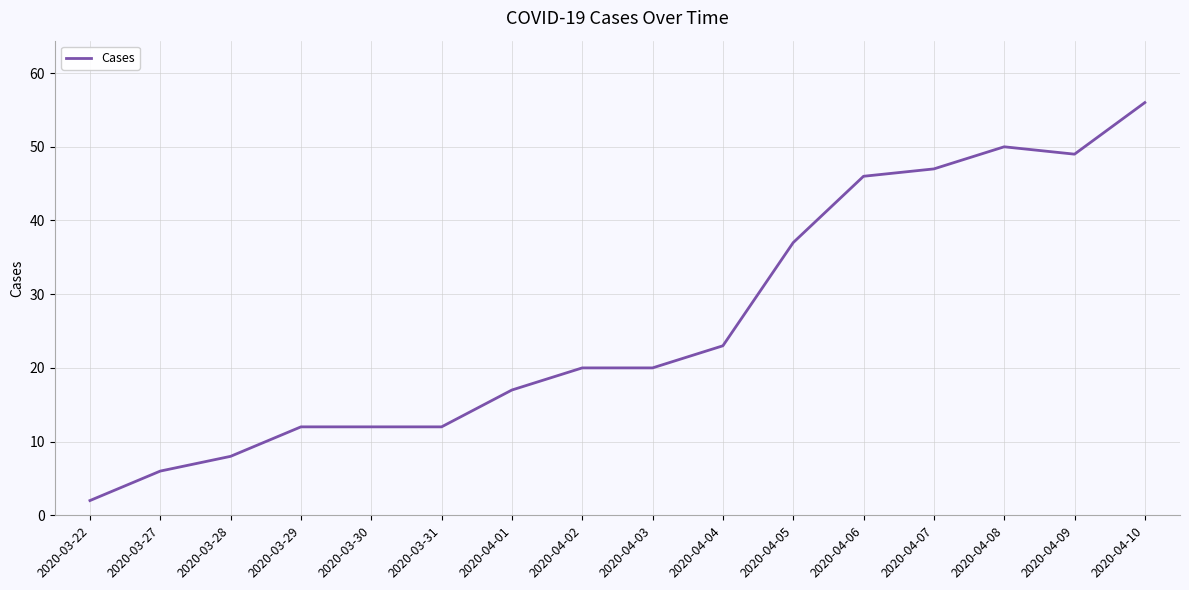

What position from the left is 2020-03-31?

6